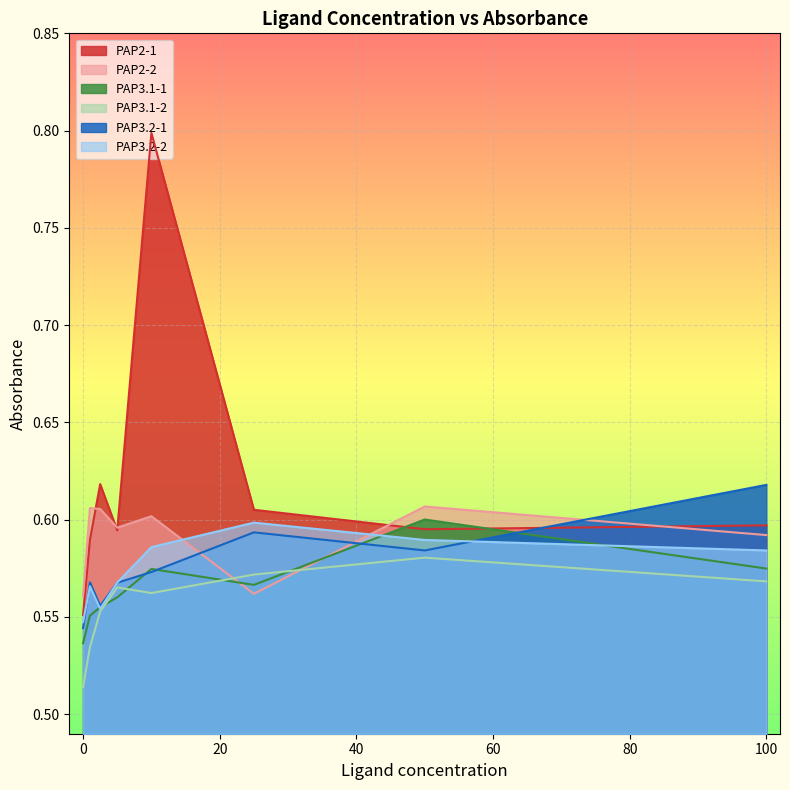

Where is the first local minimum for PAP3.2-1?

2.5